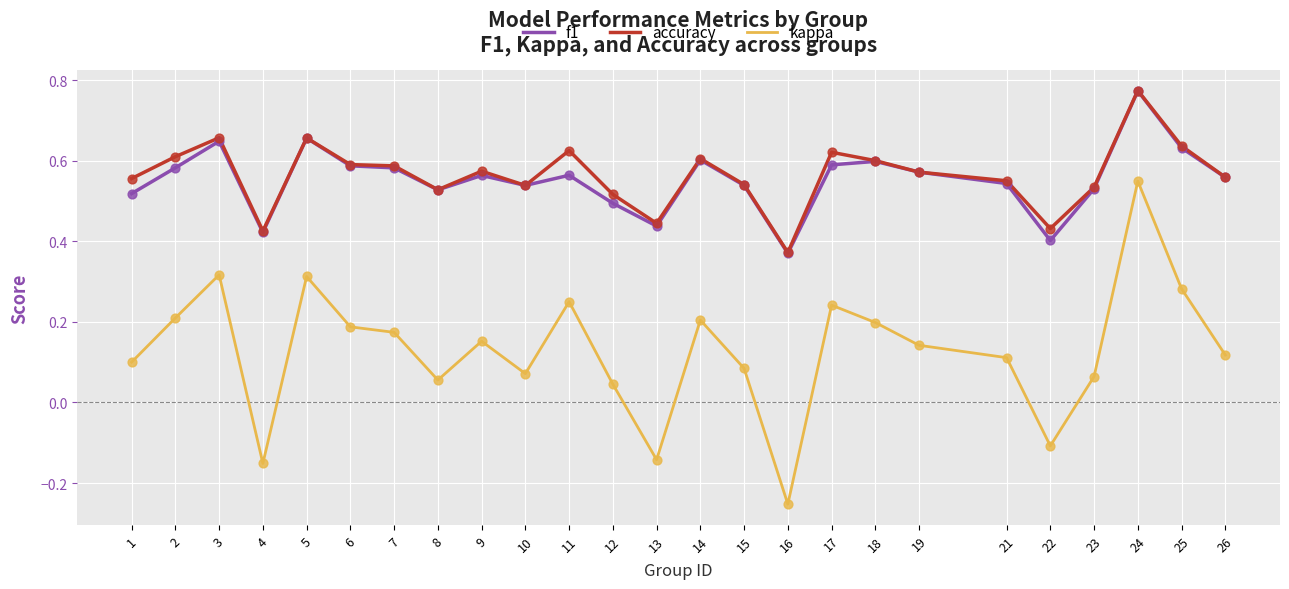

Which series has the largest total across all categories?

accuracy